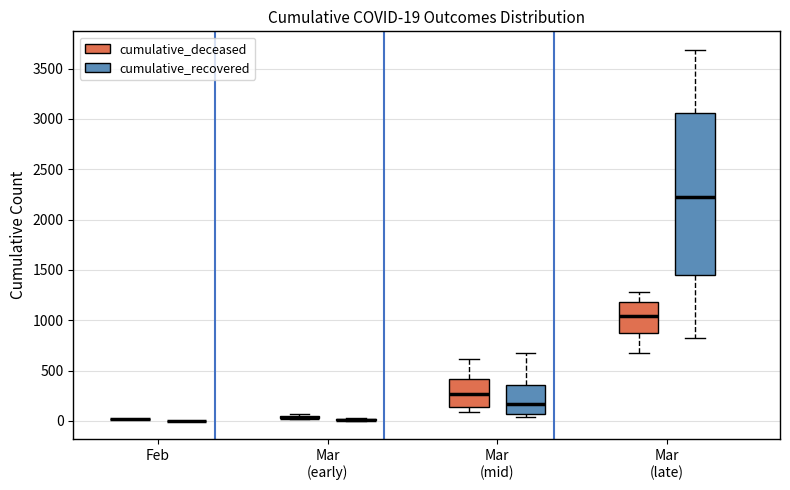

Comparing the boxes themselves (not the whiskers), which one is the tallest?

Mar (late) (cumulative_recovered)